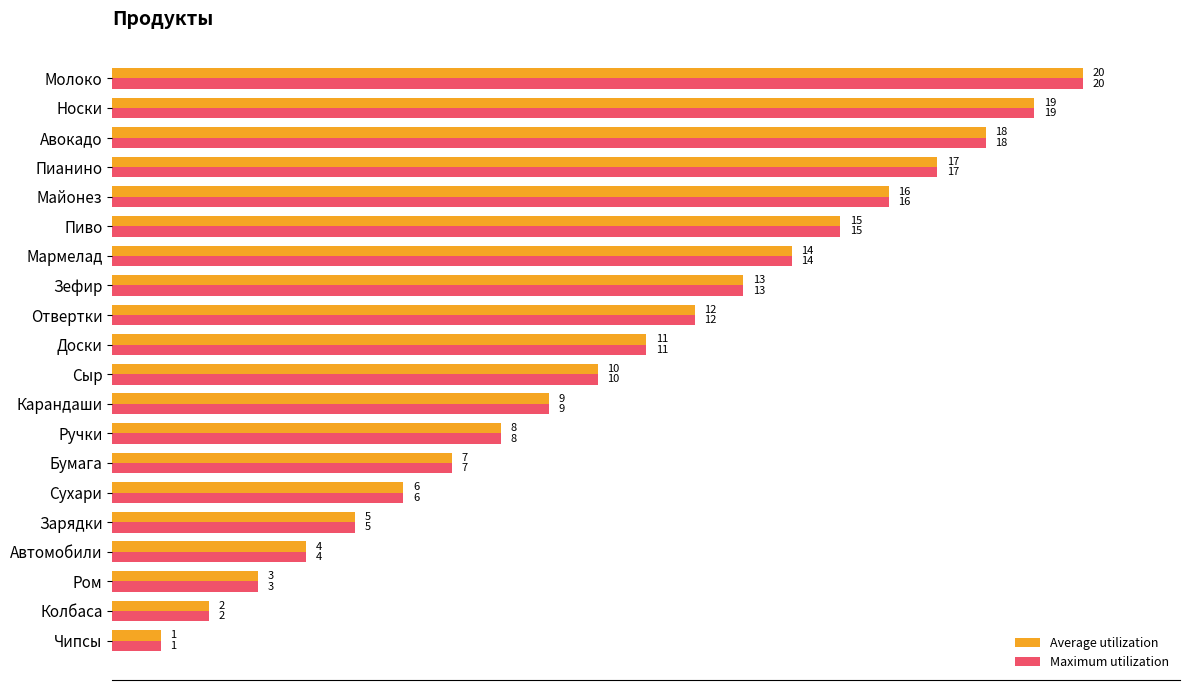

At which category is the sum across all series the highest?

Молоко